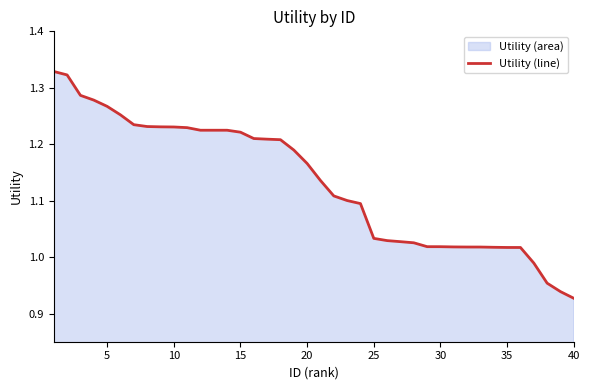

What is the value of the 4th point from the left?

1.3